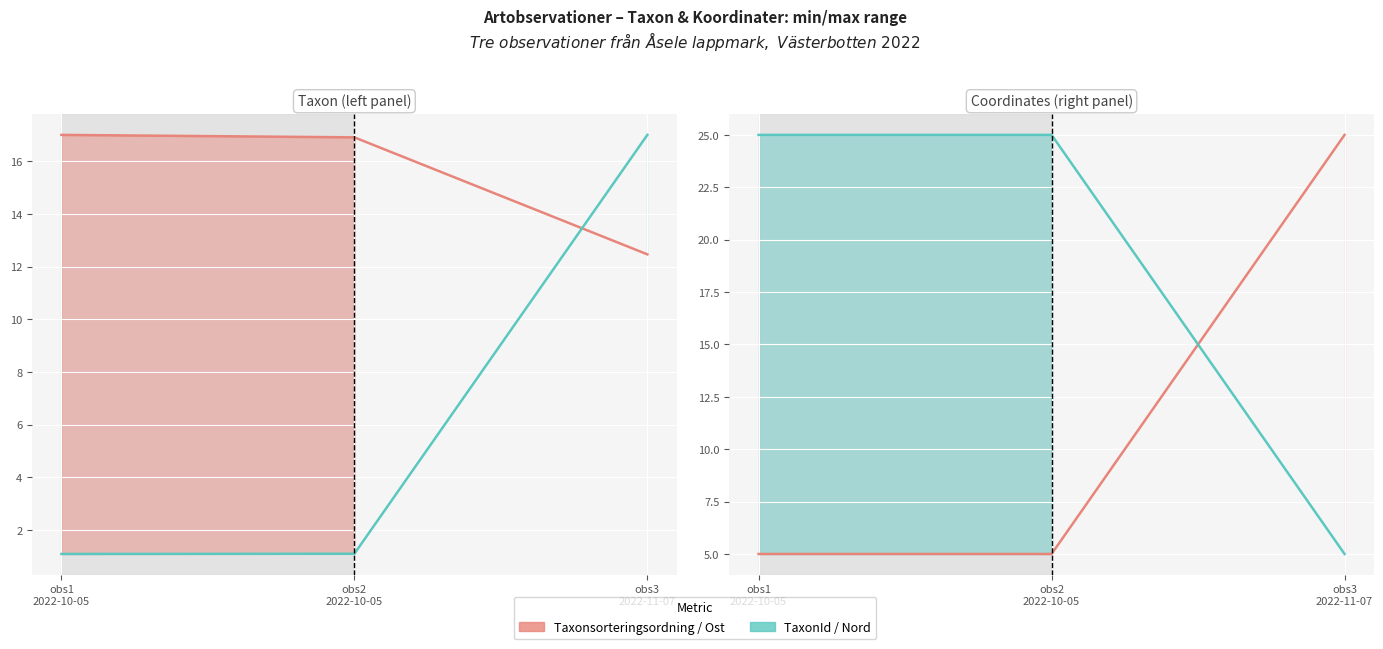

At obs3
2022-11-07, list the series in order from largest to smallest.

Ost (Easting), TaxonId, Taxonsorteringsordning, Nord (Northing)